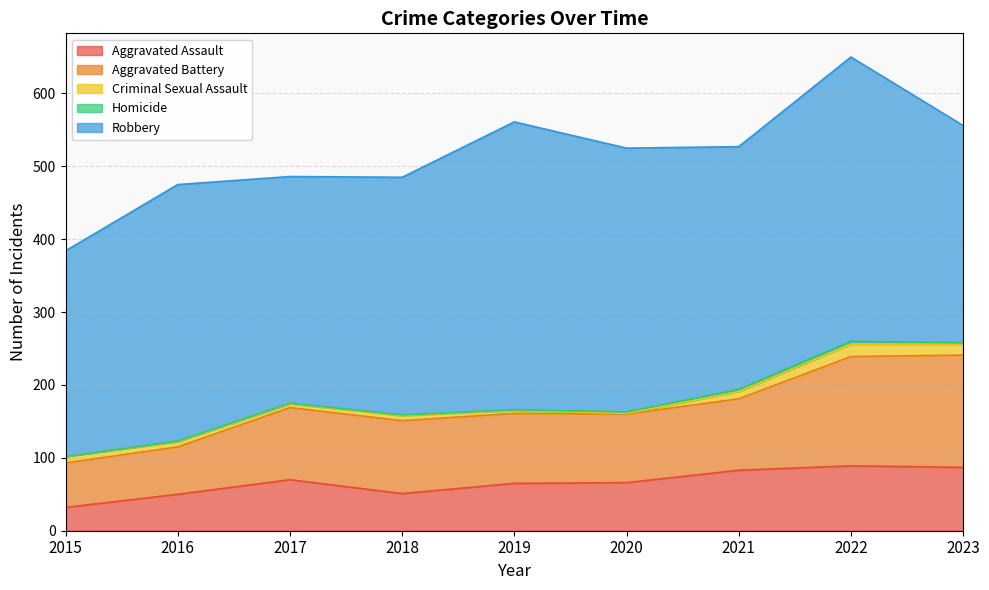

What is the average value of the Aggravated Battery series?

102